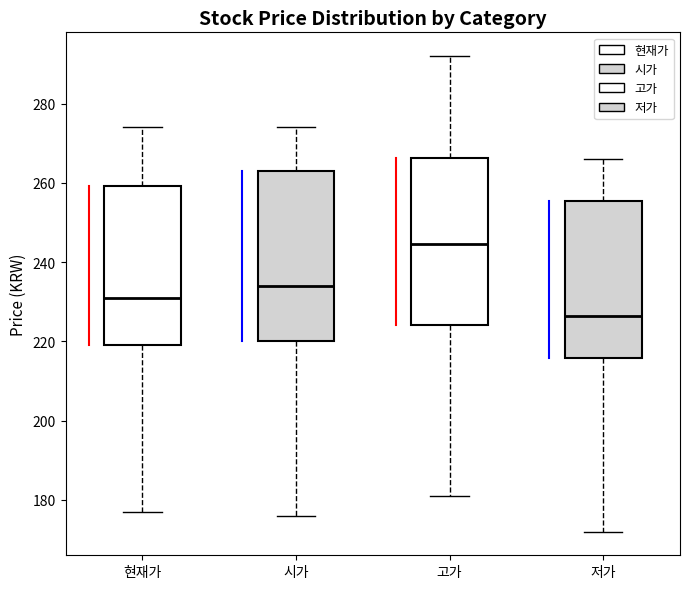

Reading left to right, read every box against the y-axis: the position of its median line, the range the box covers, and the ends of its whiskers. The values are not printed on the chart, so give them approximately, as read against the axis.

현재가: median 232, box 220 to 260, whiskers 178 to 274
시가: median 234, box 220 to 264, whiskers 176 to 274
고가: median 244, box 224 to 266, whiskers 182 to 292
저가: median 226, box 216 to 256, whiskers 172 to 266